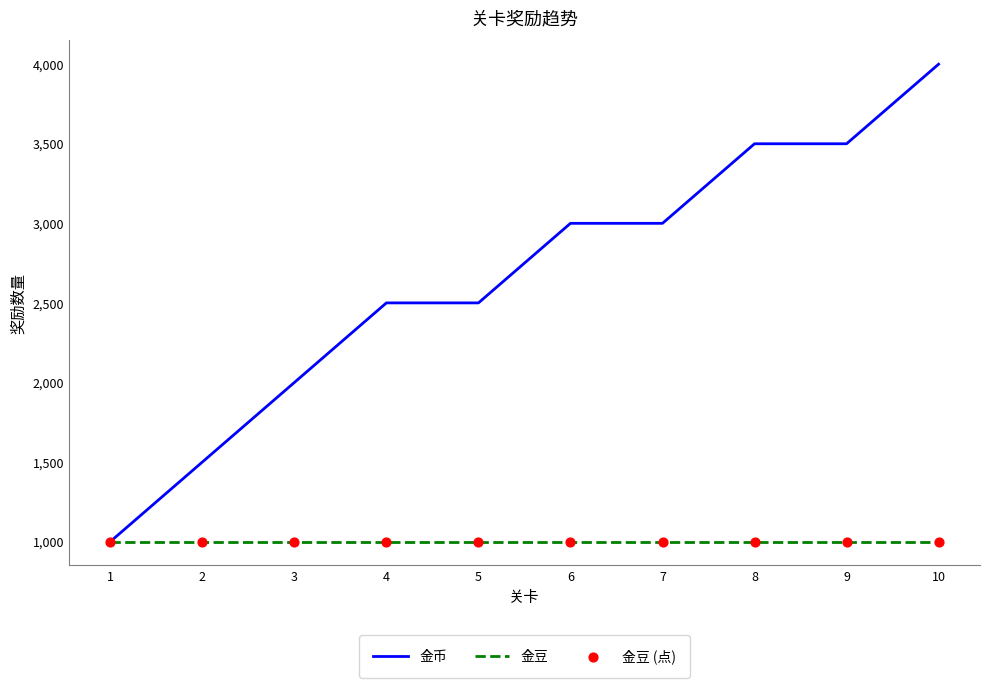

Is the value of 金币 at 9 greater than the value of 金豆 at 10?

Yes